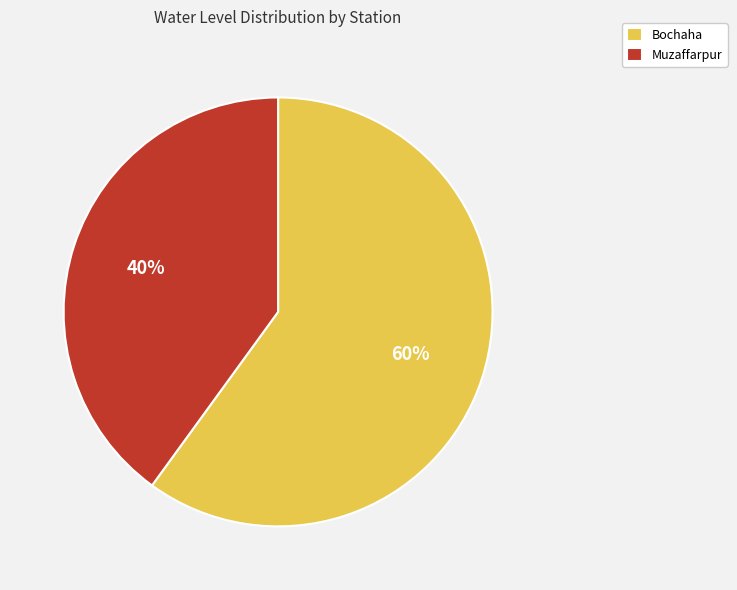

Which slice represents more than half of the pie?

Bochaha